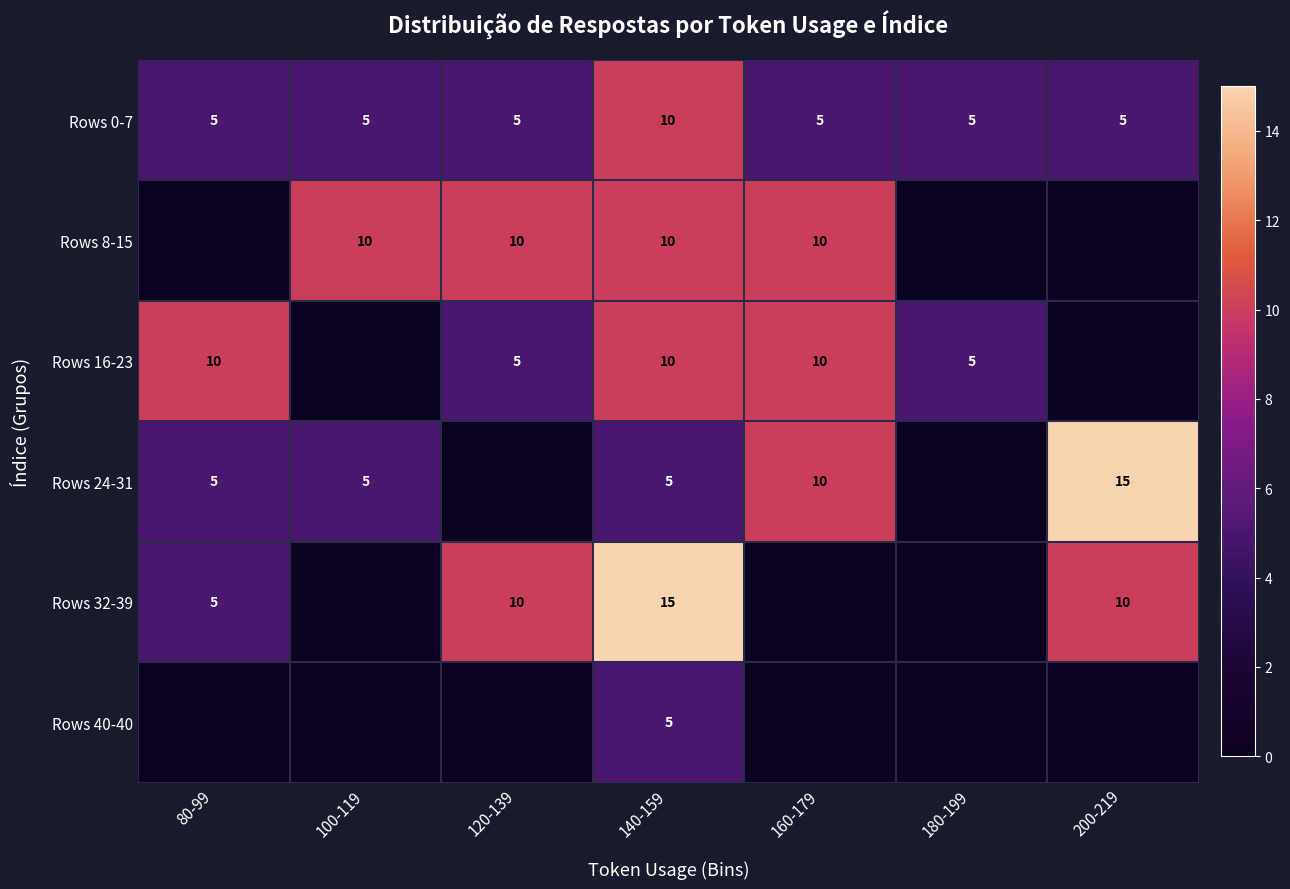

The value of Rows 32-39 at 80-99 is 5. True or false?

True